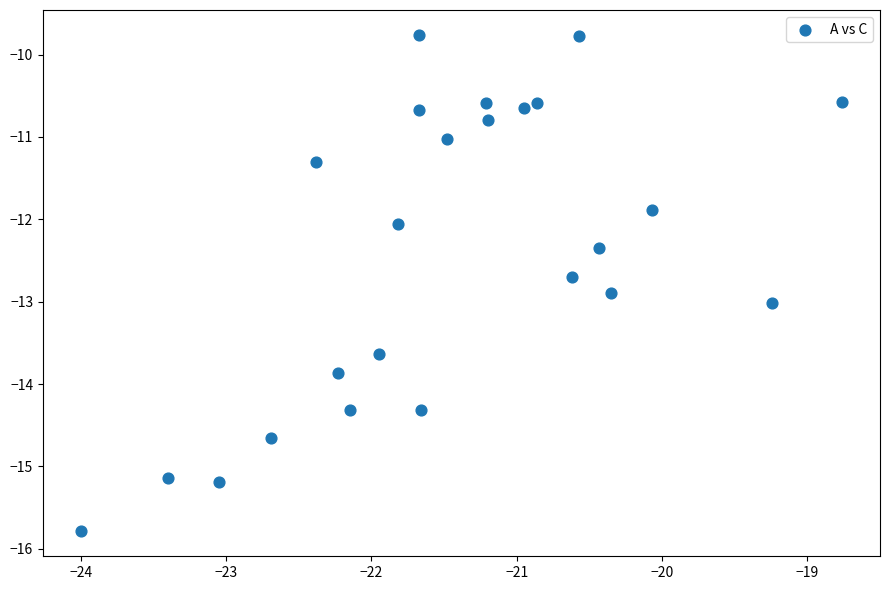

What is the range of Y values (max minus min)?

6.0